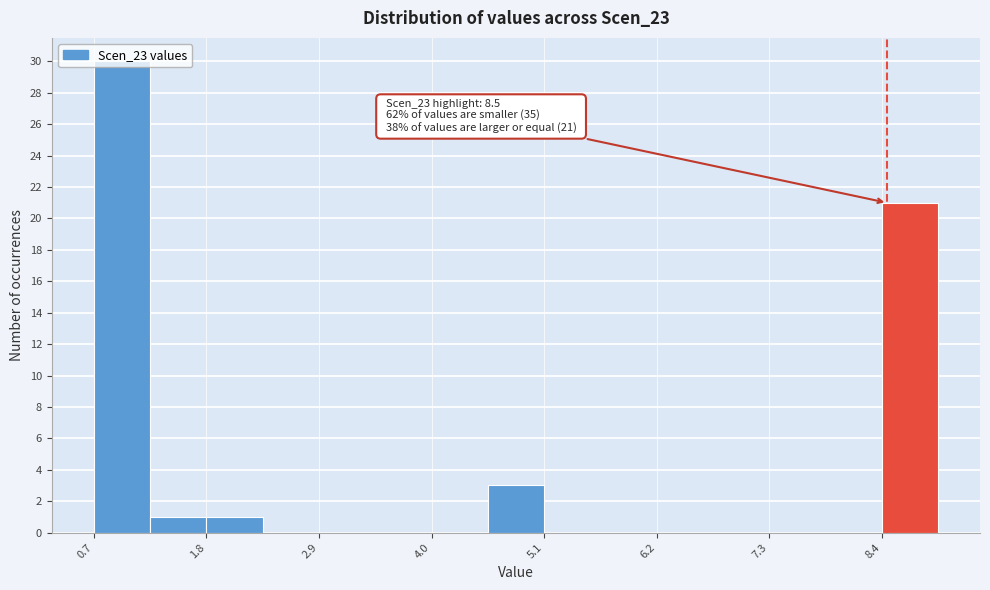

Around what value on the x-axis is the tallest bar? Give the approximate position of its centre, as read against the axis.

1.0